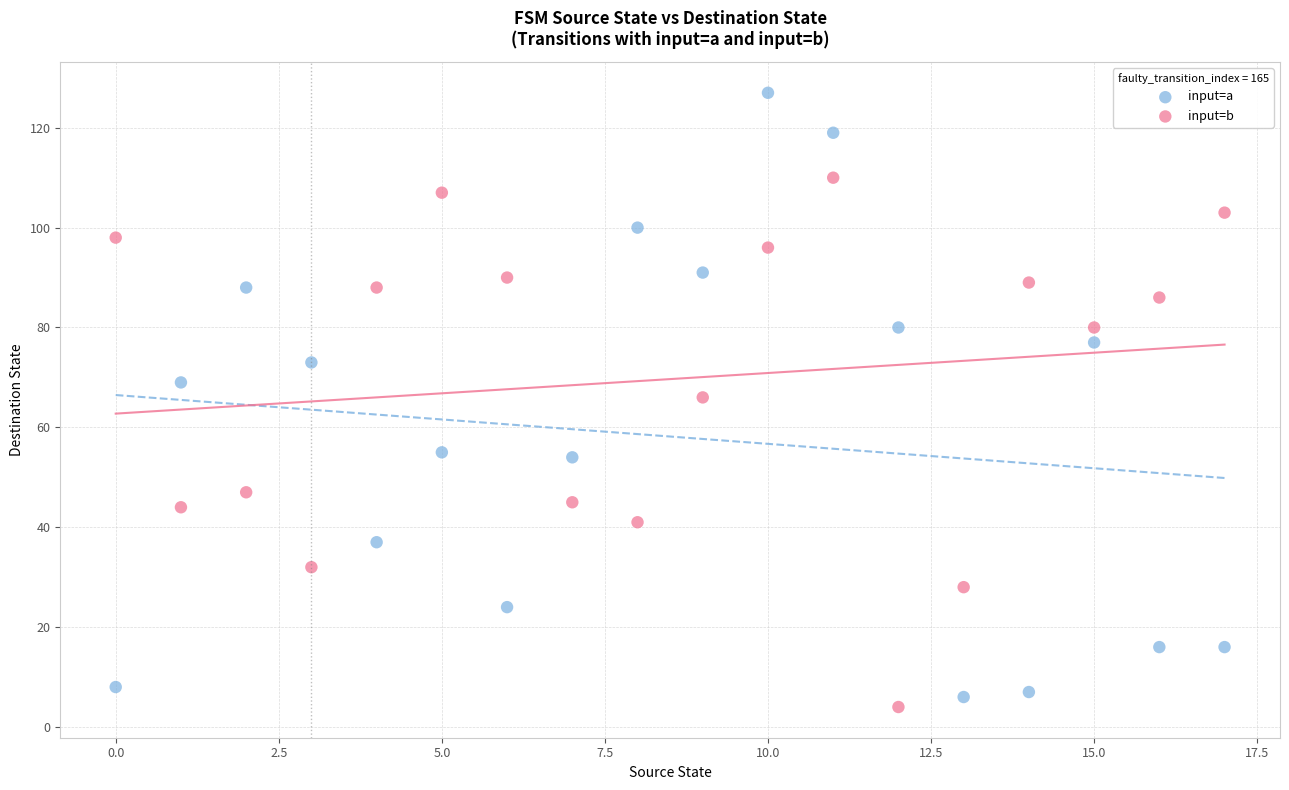

Across all data points, what is the range of Y values (max minus min)?

123